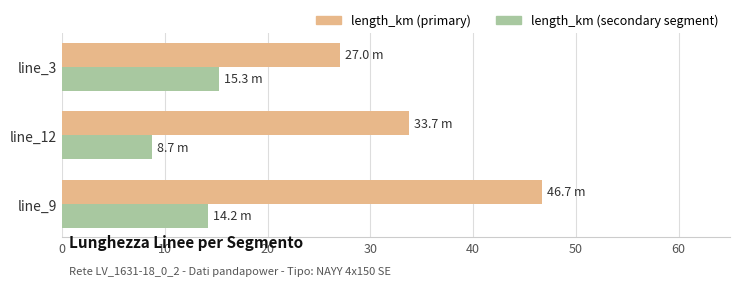

What are all the series names shown in the legend?

length_km (primary), length_km (secondary segment)